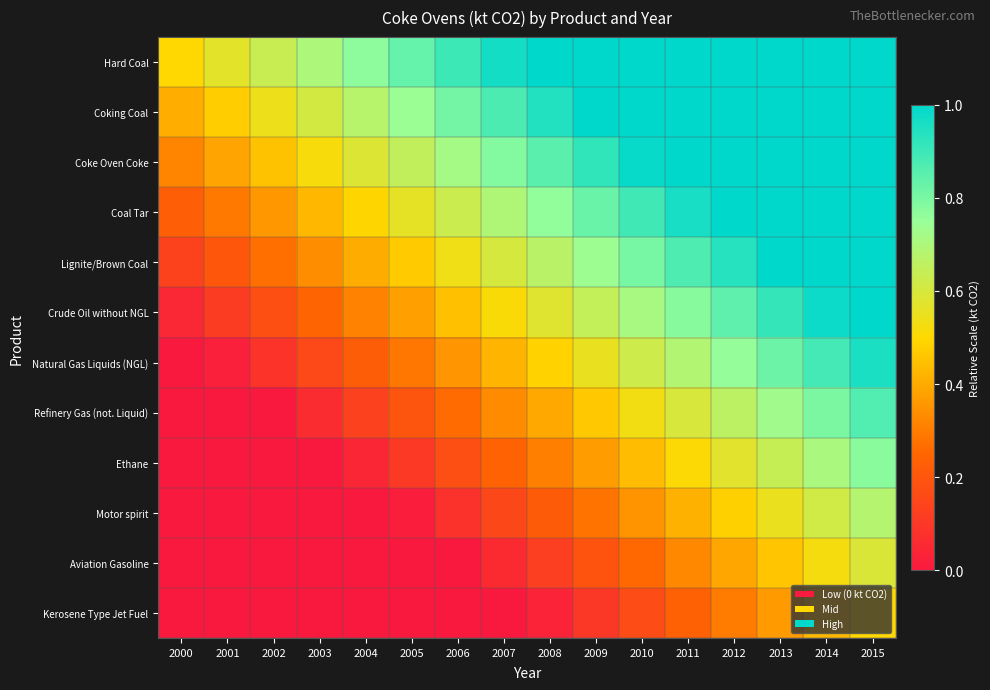

What is the total value across all series at 2012?

9.6